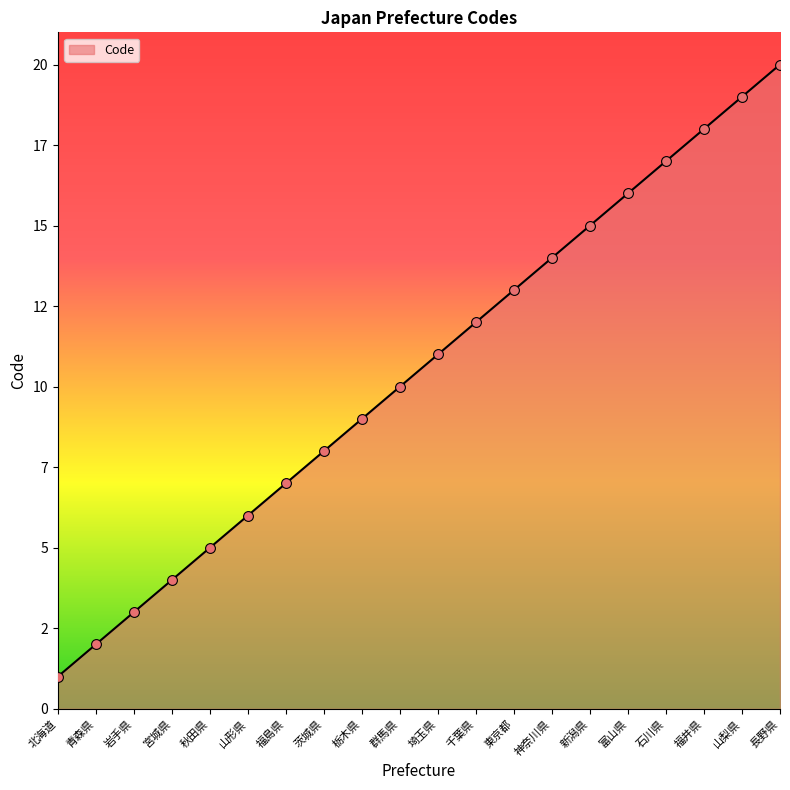

What is the ratio of the value at 神奈川県 to the value at 埼玉県?

1.3